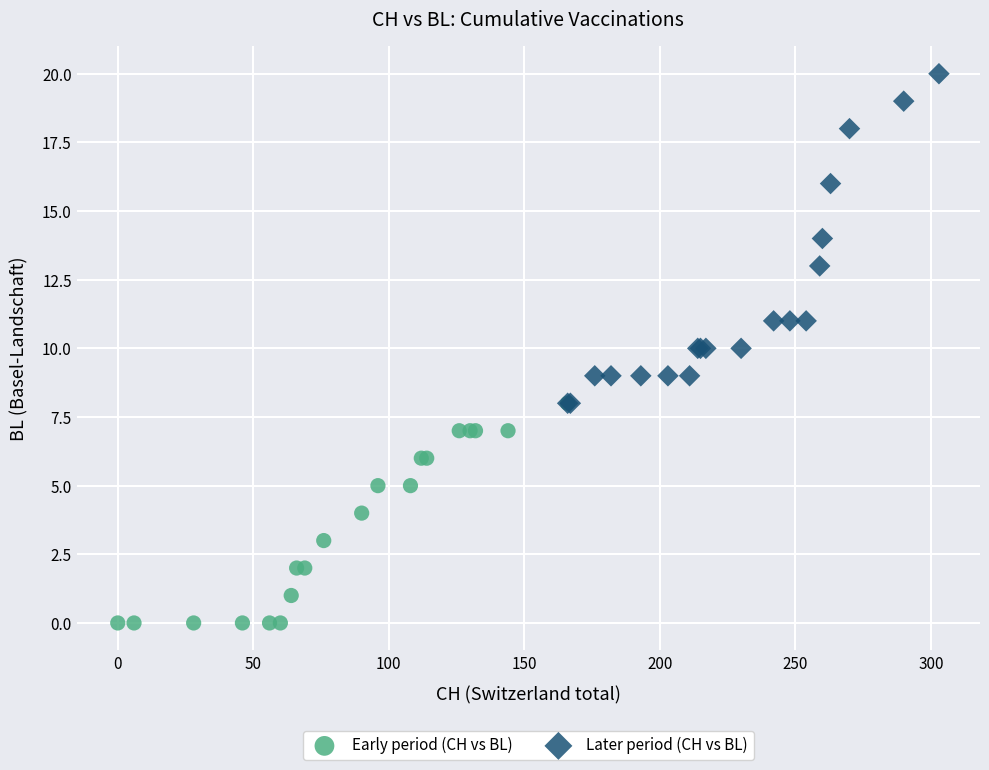

Which series has the widest spread of Y values?

Later period (CH vs BL)